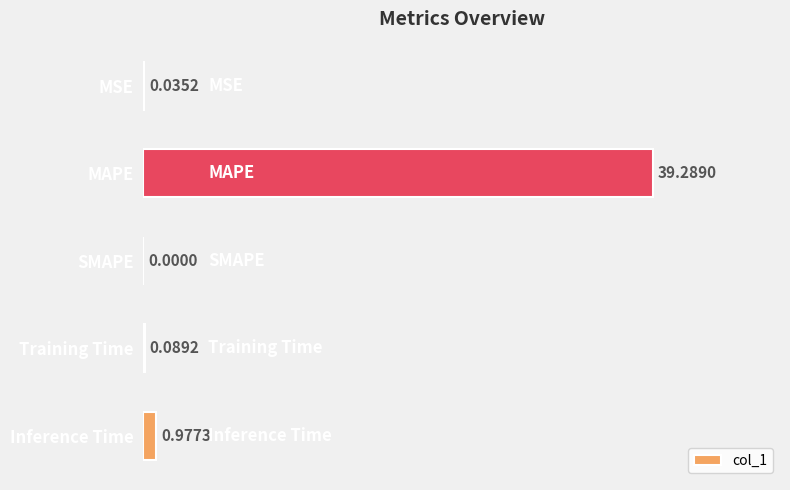

Which has a higher value, SMAPE or Inference Time?

Inference Time